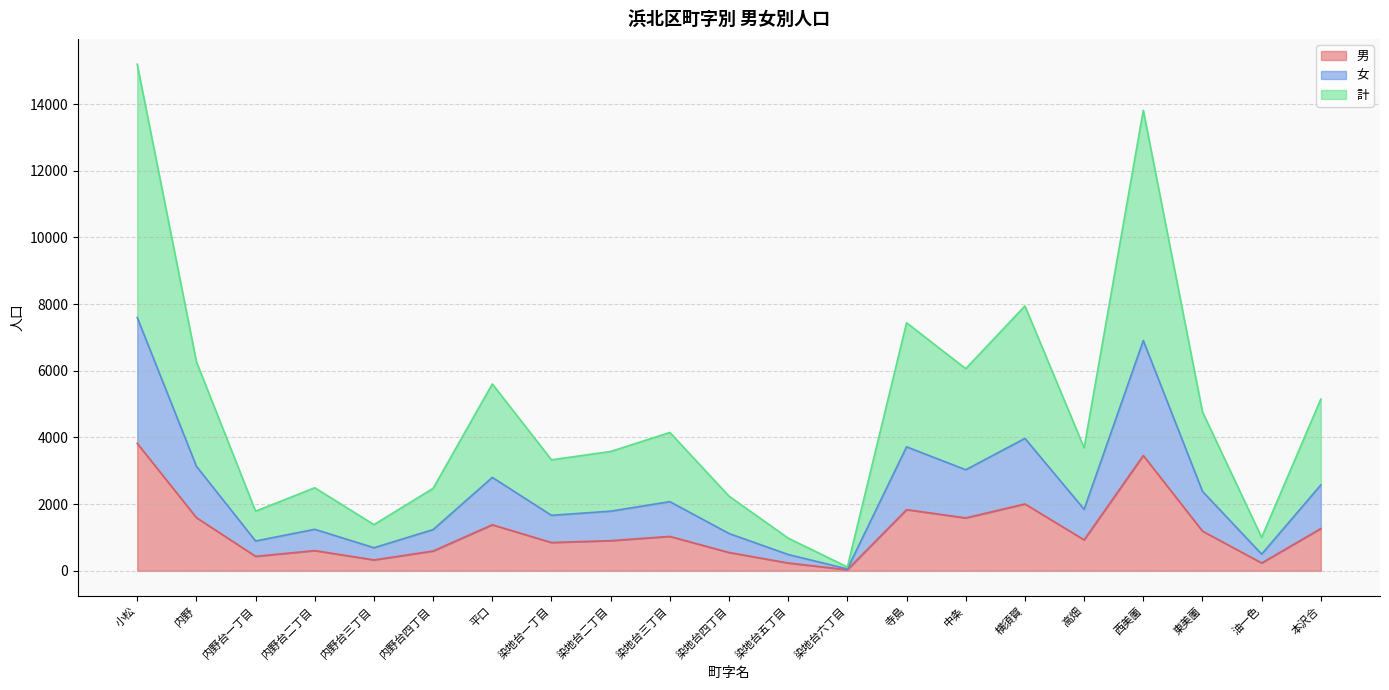

Is the value of 女 at 染地台一丁目 greater than the value of 男 at 横須賀?

No